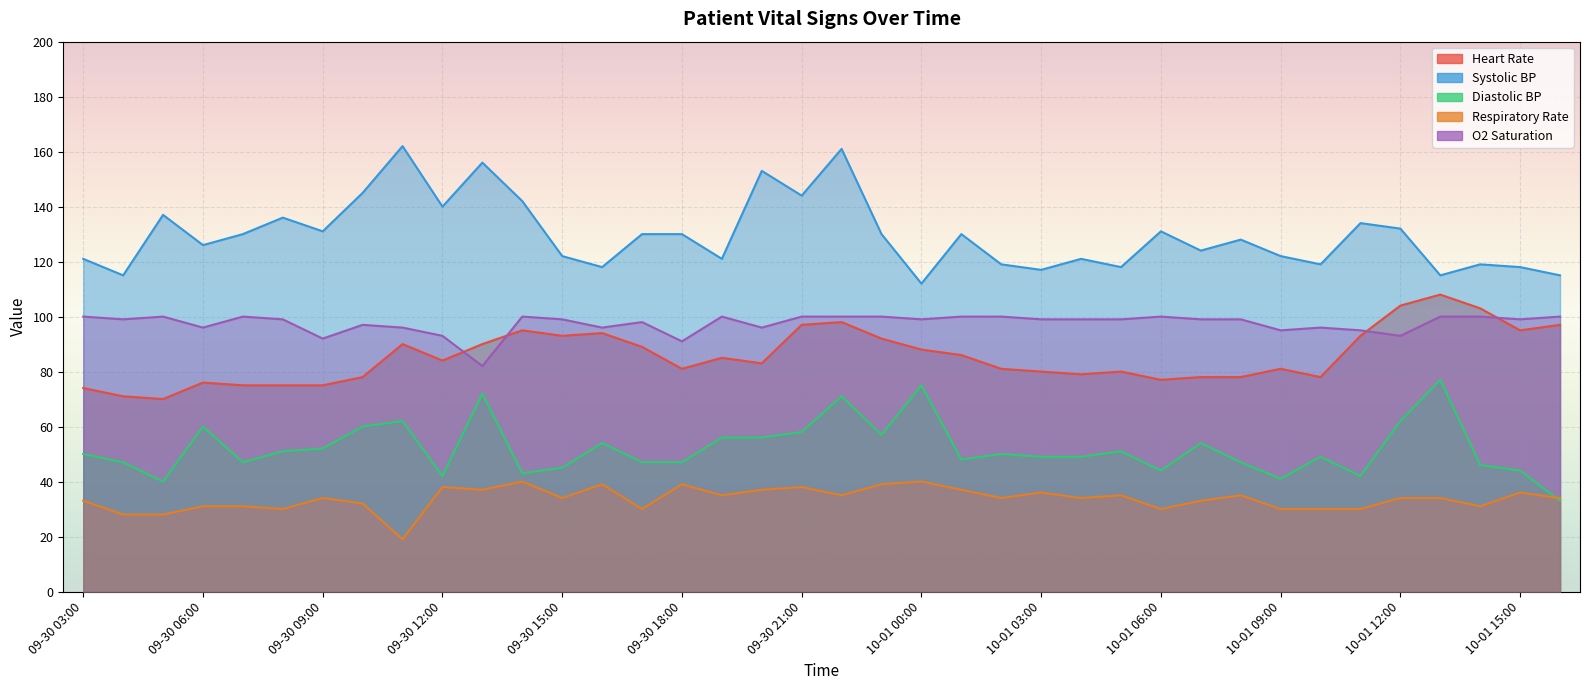

Is it true that Respiratory Rate equals 30 at 10-01 06:00?

True